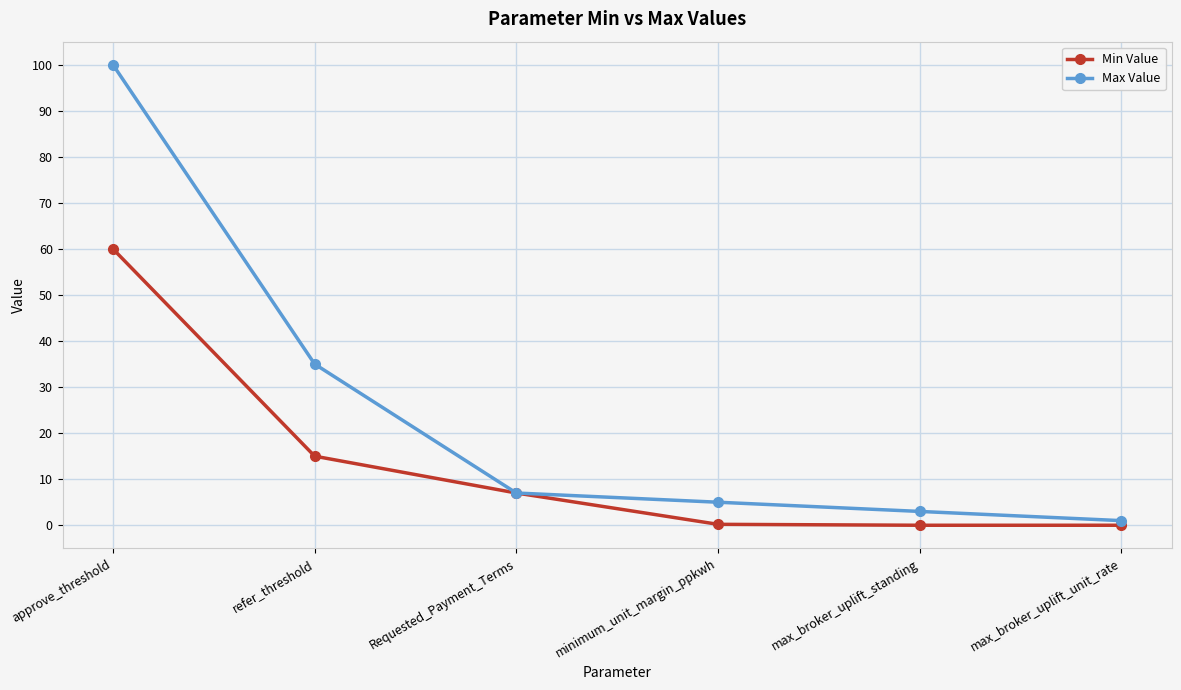

Count the number of data series in this chart.

2